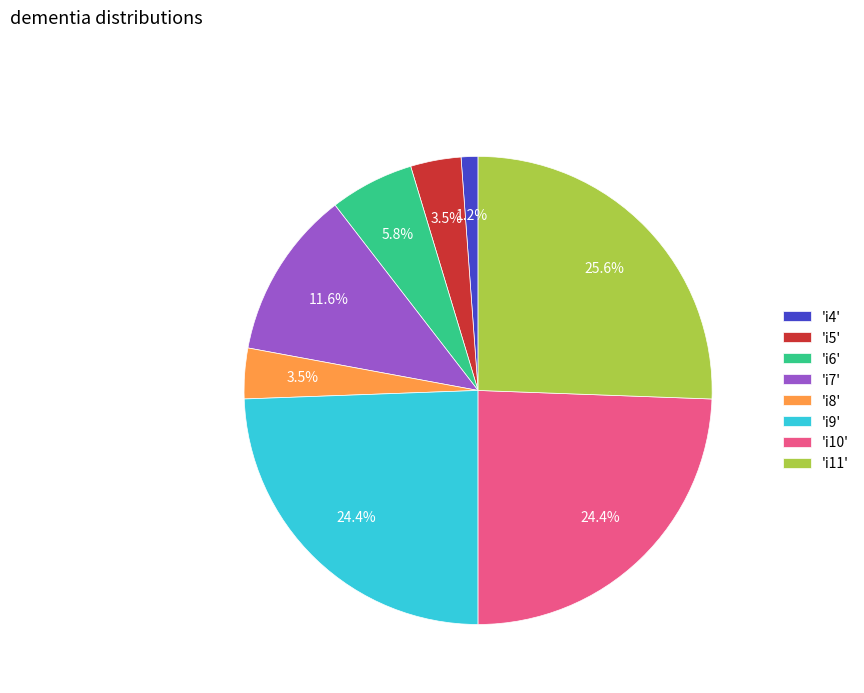

Between 'i6' and 'i10', which is larger?

'i10'